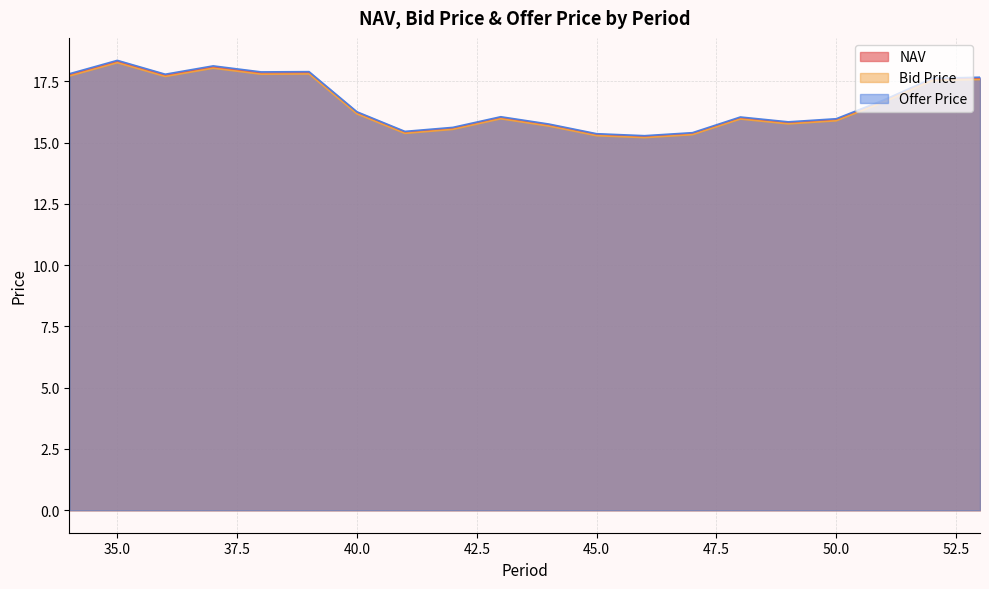

What is the maximum value shown in the chart?

18.4